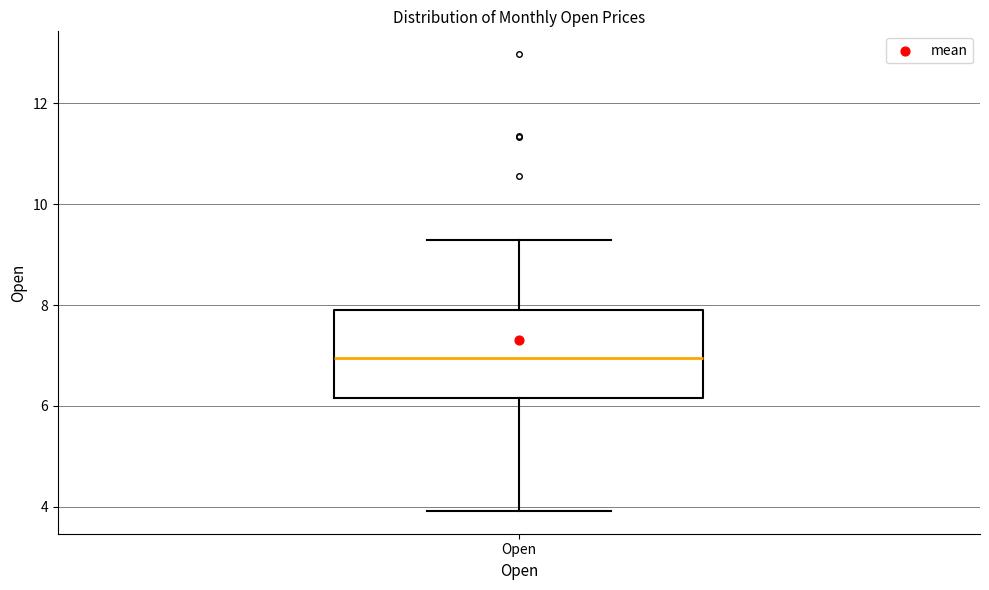

Read this box plot against the y-axis: the position of the median line, the range covered by the box, and the ends of both whiskers. The values are not printed on the chart, so give them approximately, as read against the axis.

median 7.0, box 6.2 to 8.0, whiskers 4.0 to 9.2